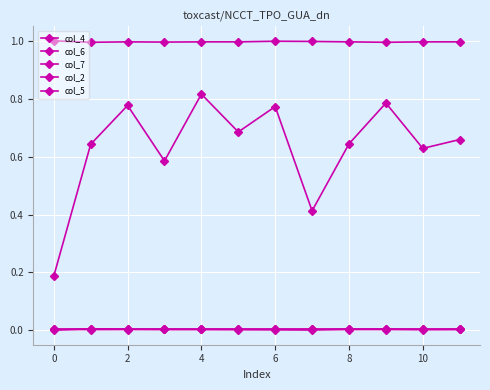

How many lines are shown in the chart?

5